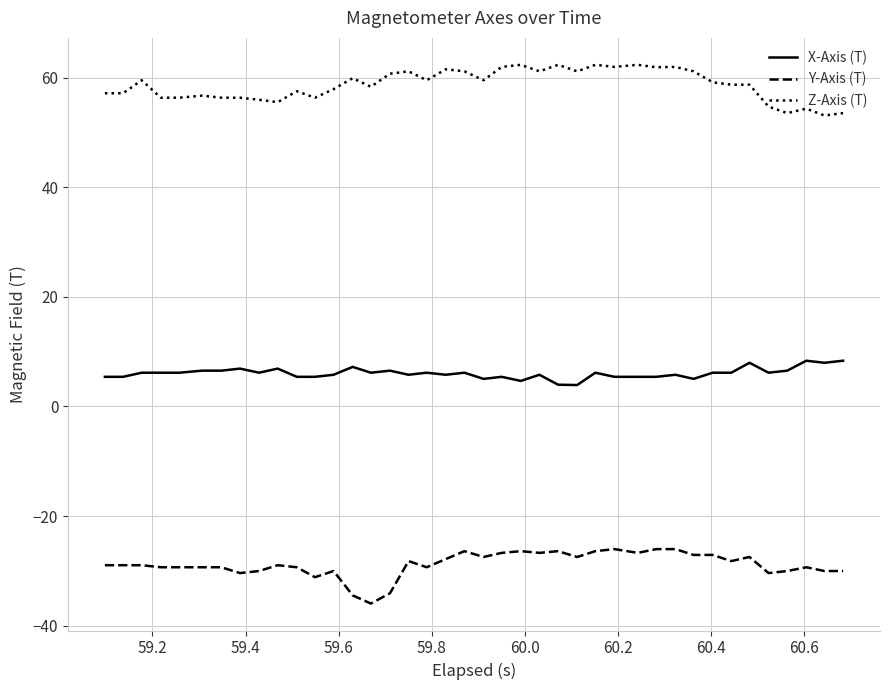

True or false: X-Axis (T) has more than 1 interior local peaks.

True